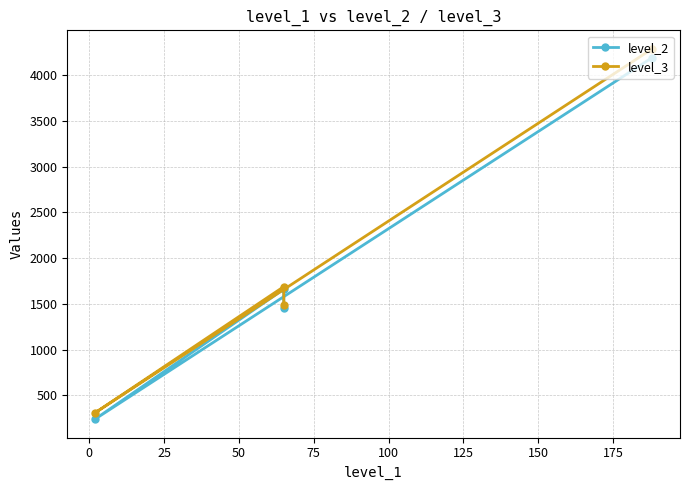

Rank the series by their maximum value, from lowest to highest.

level_2, level_3